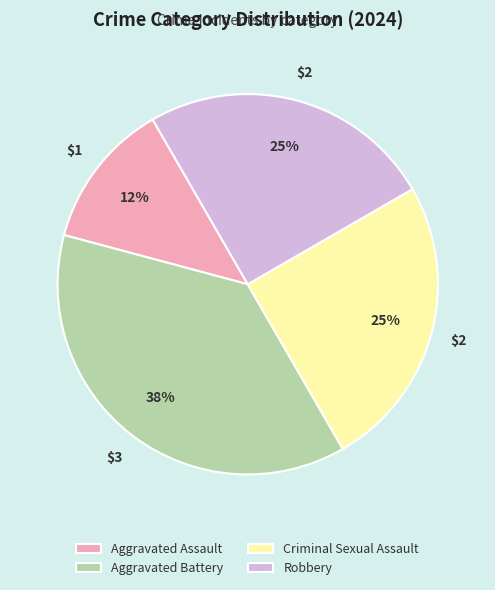

To the nearest percent, what portion does Criminal Sexual Assault represent?

25%